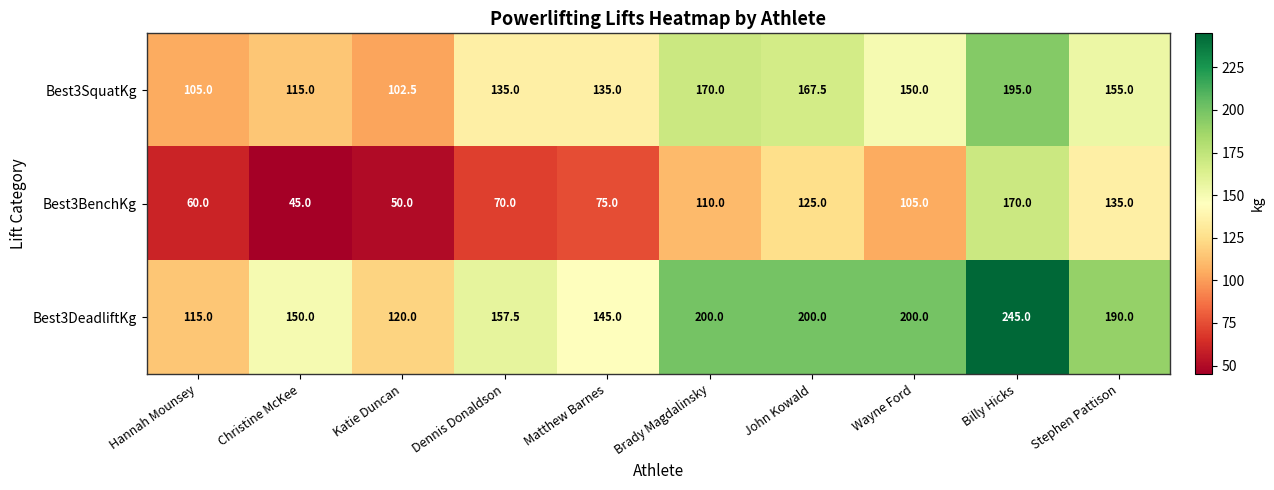

Reading left to right, transcribe all the data shown in this chart.

Best3SquatKg: Hannah Mounsey=105.0	Christine McKee=115.0	Katie Duncan=102.5	Dennis Donaldson=135.0	Matthew Barnes=135.0	Brady Magdalinsky=170.0	John Kowald=167.5	Wayne Ford=150.0	Billy Hicks=195.0	Stephen Pattison=155.0
Best3BenchKg: Hannah Mounsey=60.0	Christine McKee=45.0	Katie Duncan=50.0	Dennis Donaldson=70.0	Matthew Barnes=75.0	Brady Magdalinsky=110.0	John Kowald=125.0	Wayne Ford=105.0	Billy Hicks=170.0	Stephen Pattison=135.0
Best3DeadliftKg: Hannah Mounsey=115.0	Christine McKee=150.0	Katie Duncan=120.0	Dennis Donaldson=157.5	Matthew Barnes=145.0	Brady Magdalinsky=200.0	John Kowald=200.0	Wayne Ford=200.0	Billy Hicks=245.0	Stephen Pattison=190.0